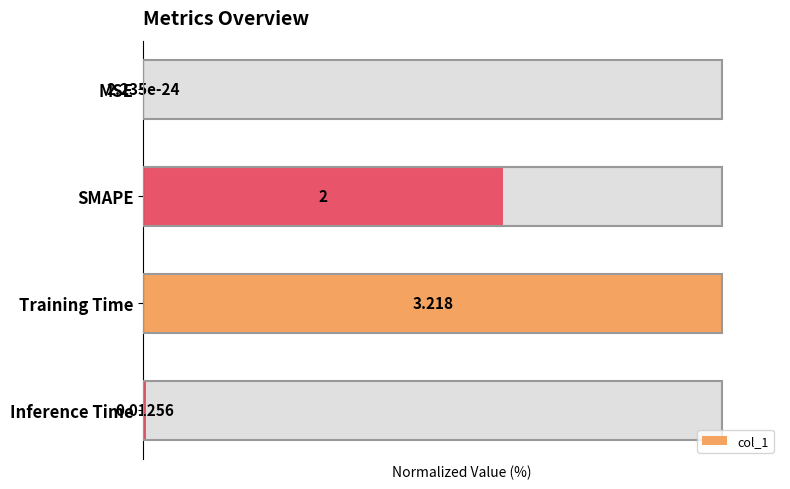

Reading left to right, extract all data points from this chart.

0.0	62.1	100.0	0.4